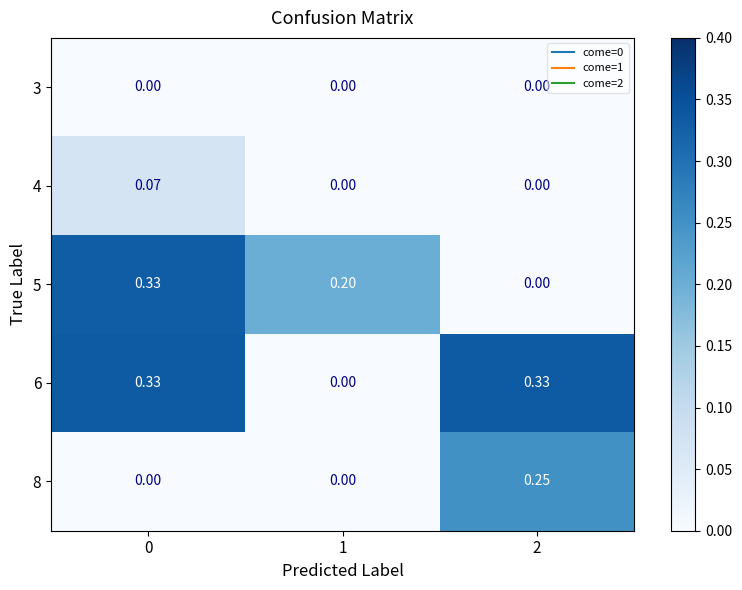

List the series in order of their peak value, lowest first.

3, 4, 8, 5, 6